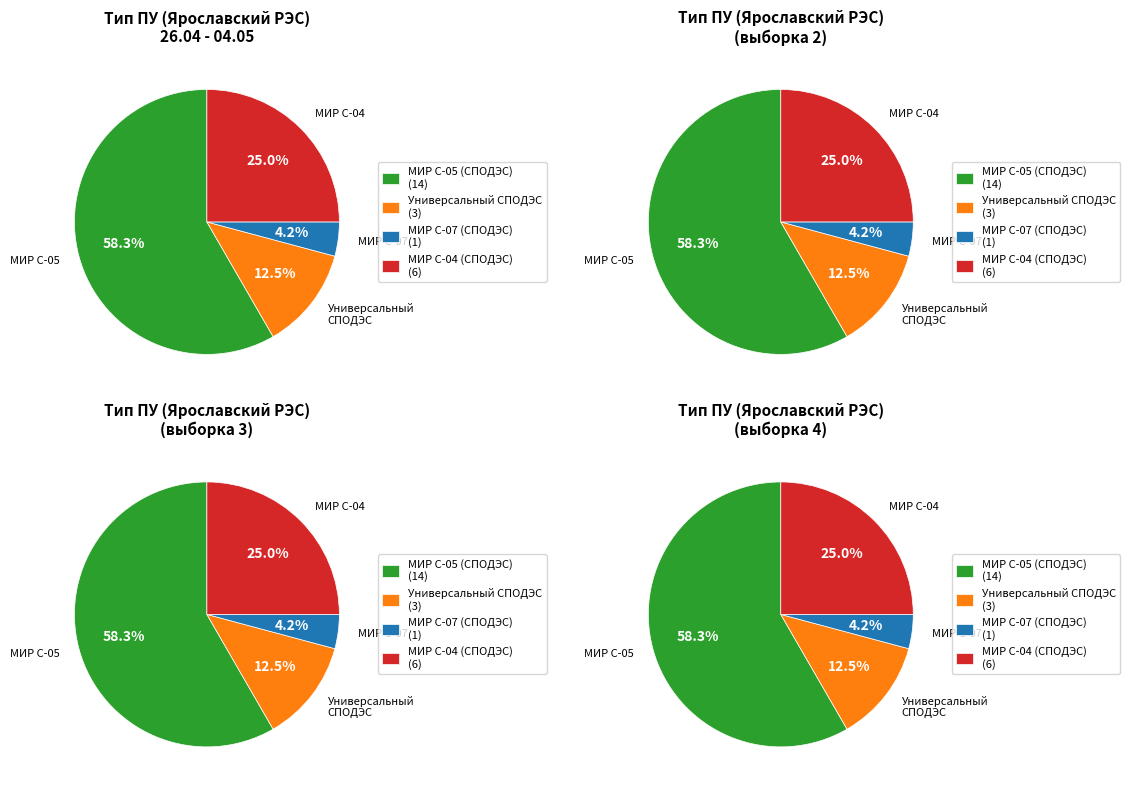

What is the smallest slice in the pie chart?

МИР С-07 (СПОДЭС)